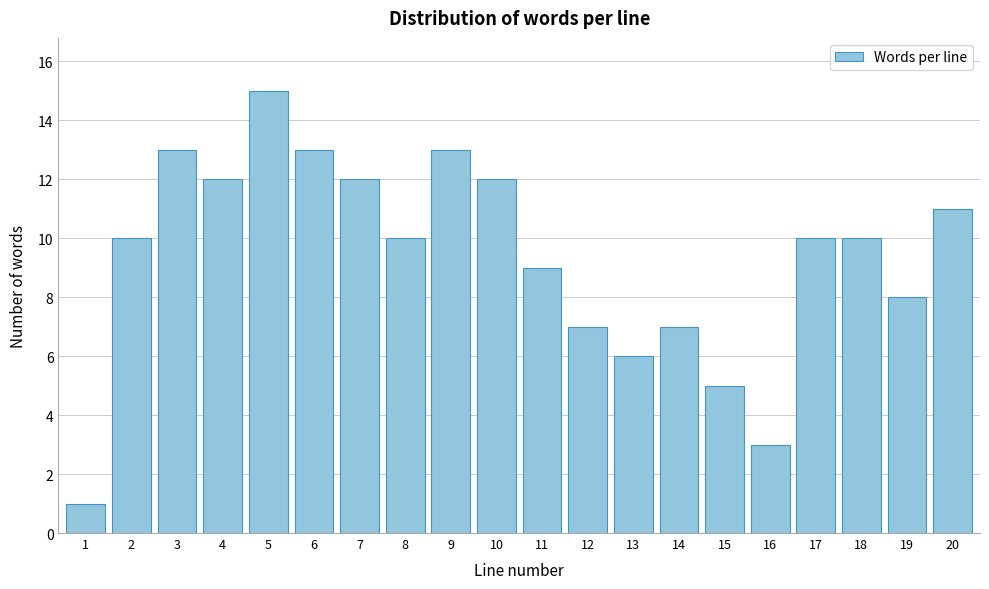

Reading left to right, list all the values displayed in this chart.

1	10	13	12	15	13	12	10	13	12	9	7	6	7	5	3	10	10	8	11